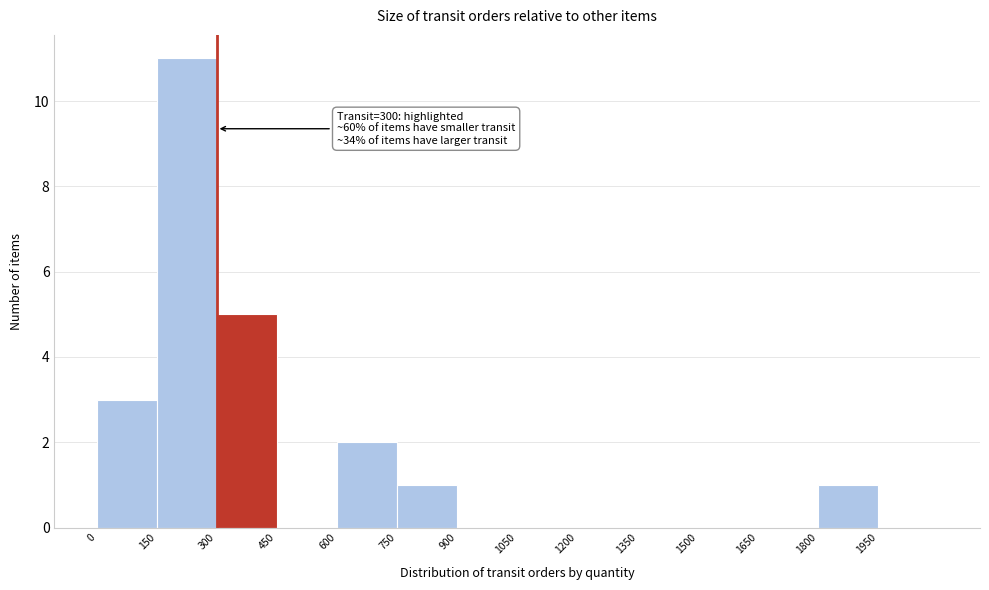

Over which range of the x-axis is the bar tallest?

150 to 300